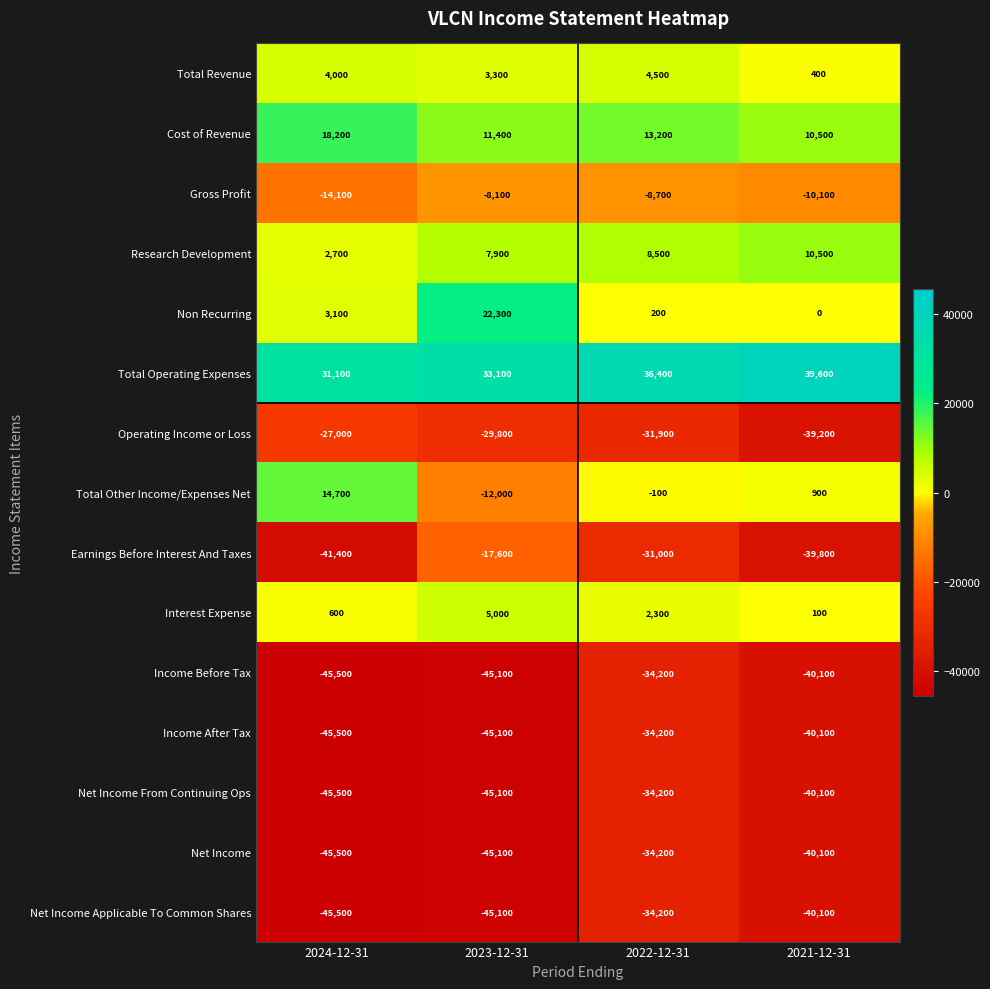

List the labels in order of Operating Income or Loss value, smallest first.

2021-12-31, 2022-12-31, 2023-12-31, 2024-12-31